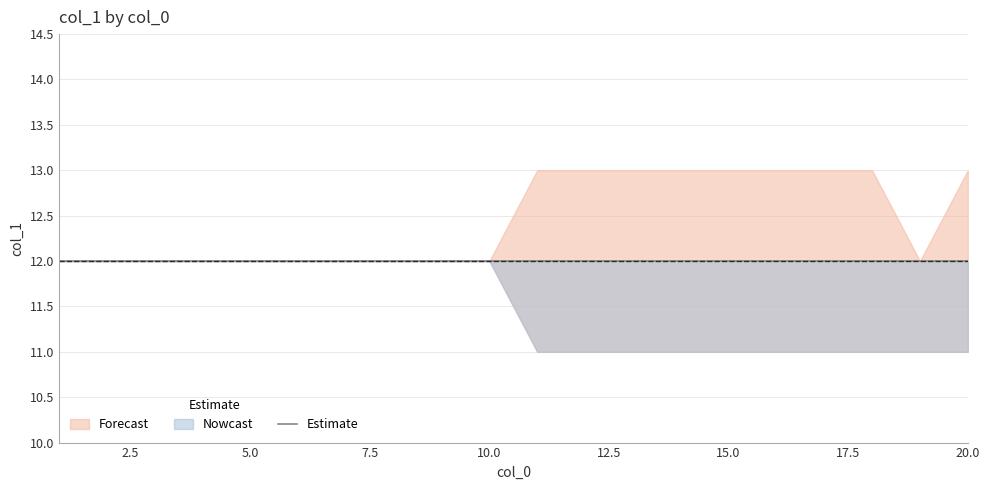

The col_1_mean series shows 12 at 19. True or false?

True